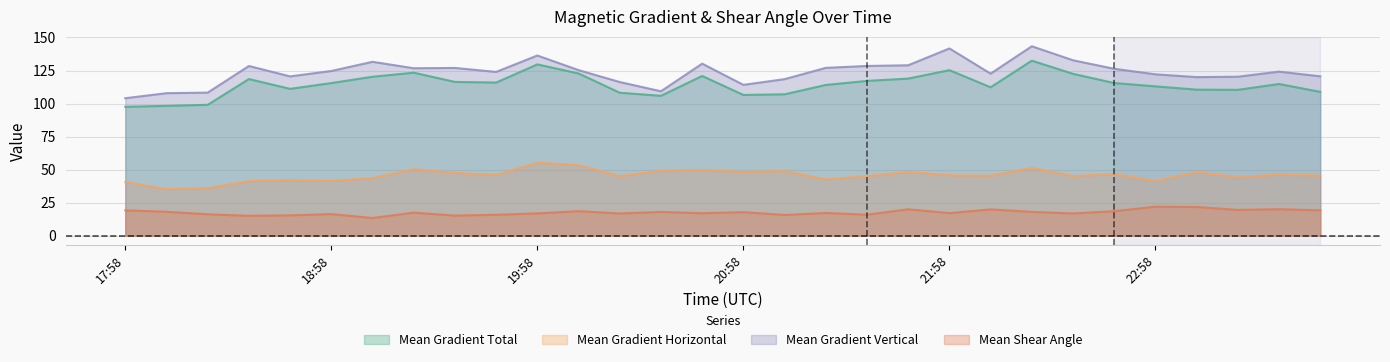

At which label is Mean Gradient Horizontal closest to 45?

20:22